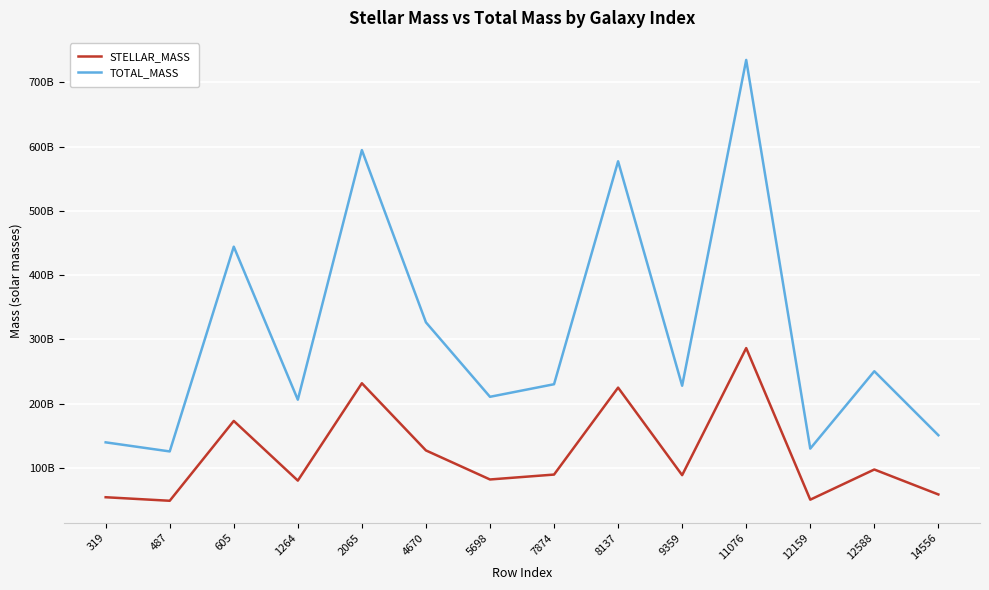

What are all the series names shown in the legend?

STELLAR_MASS, TOTAL_MASS